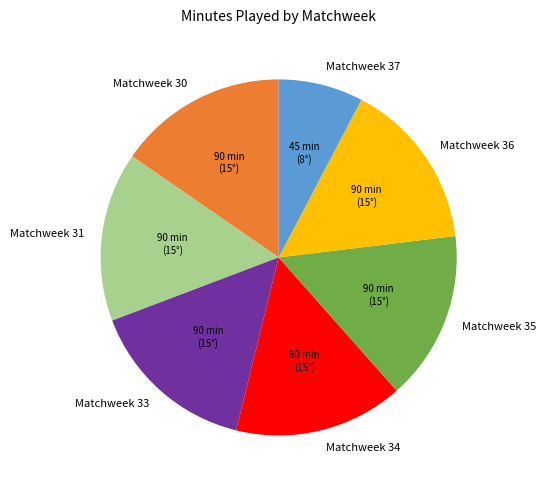

Is the sum of Matchweek 31 and Matchweek 30 greater than half?

No